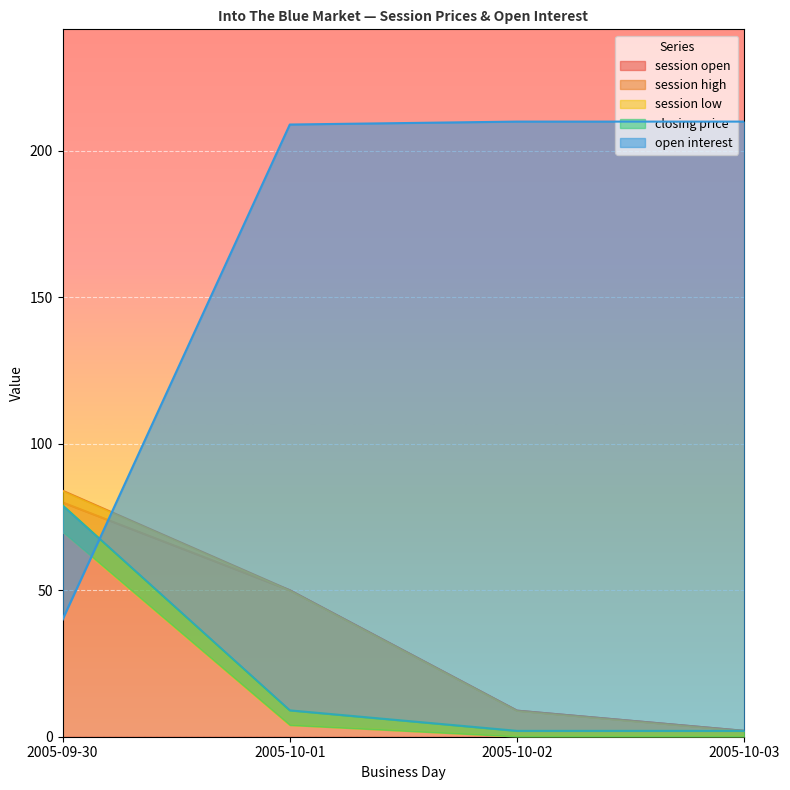

What is the minimum value for session low?

0.1